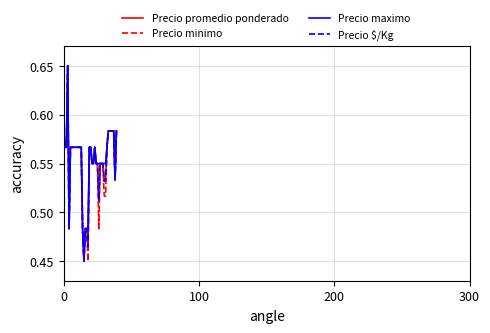

Which series has the largest total across all categories?

Precio maximo